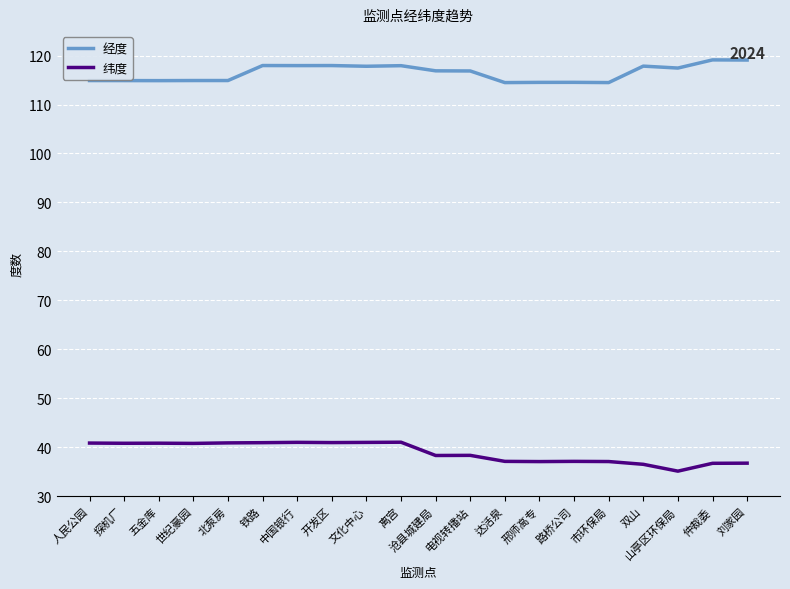

What position from the left is 电视转播站?

12